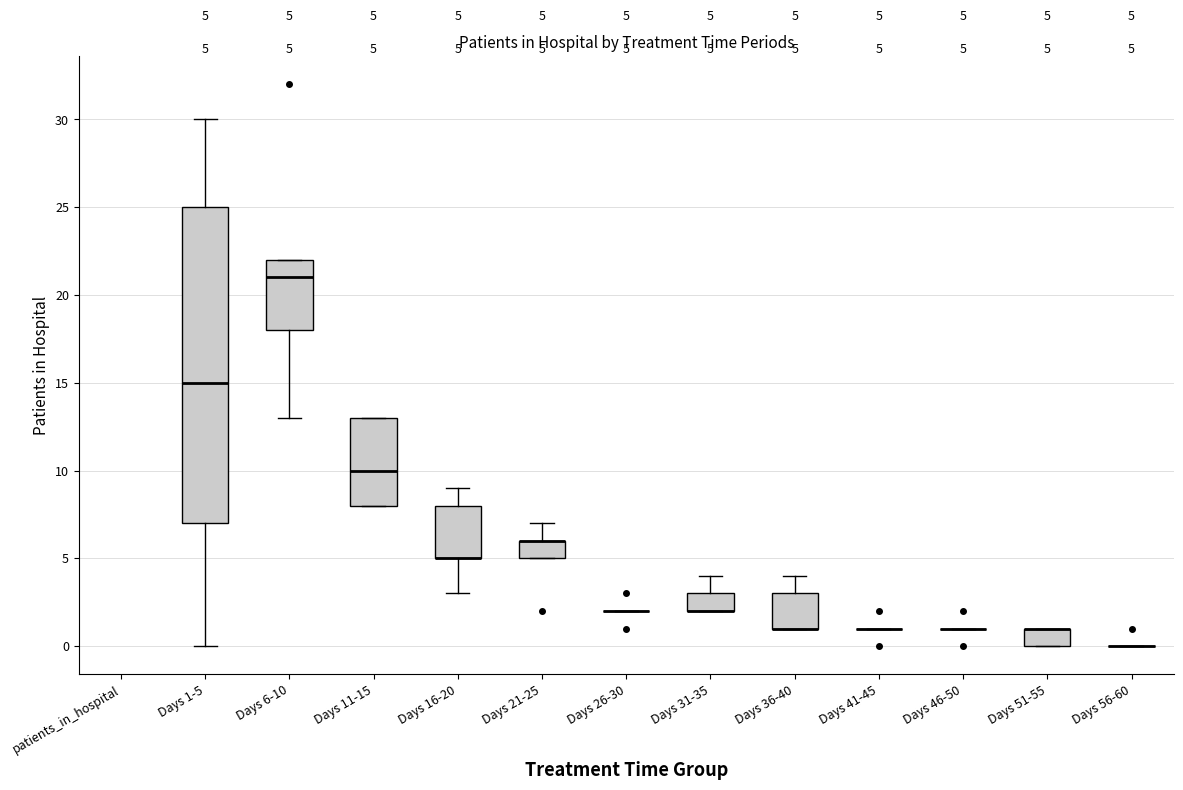

Comparing the boxes themselves (not the whiskers), which one is the tallest?

Days 1-5